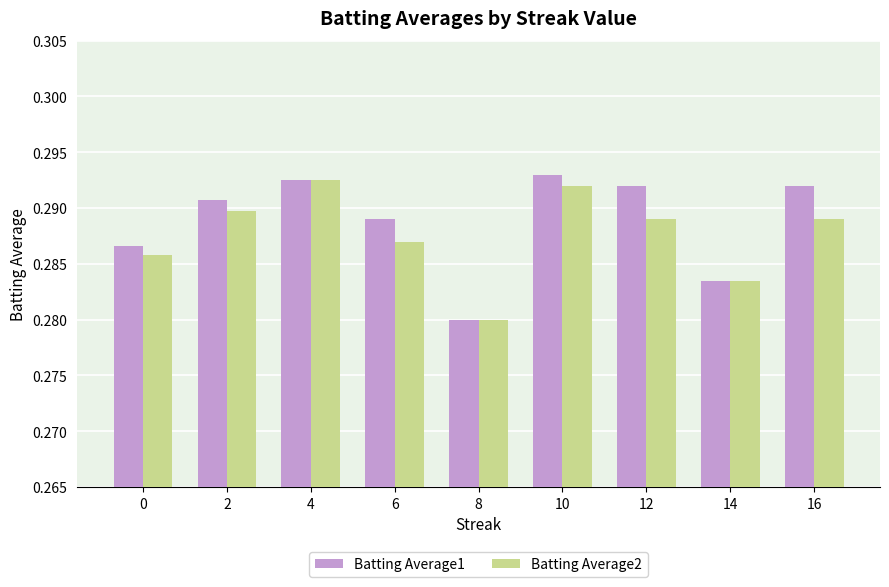

What is the sum of the Batting Average2 values at 10 and 16?

0.6